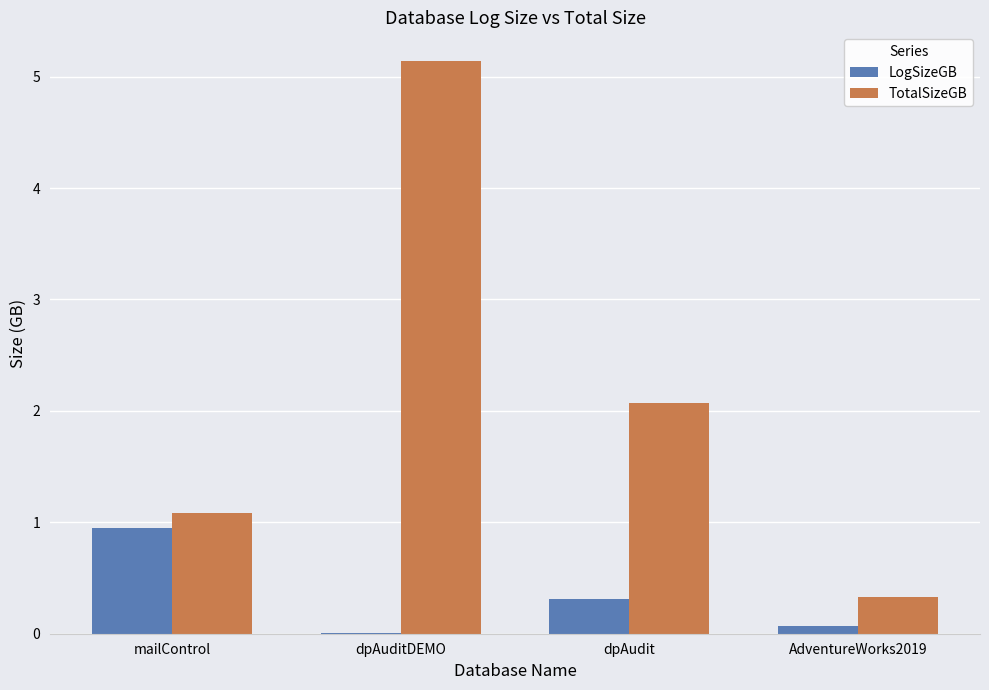

Does the chart contain stacked bars?

No